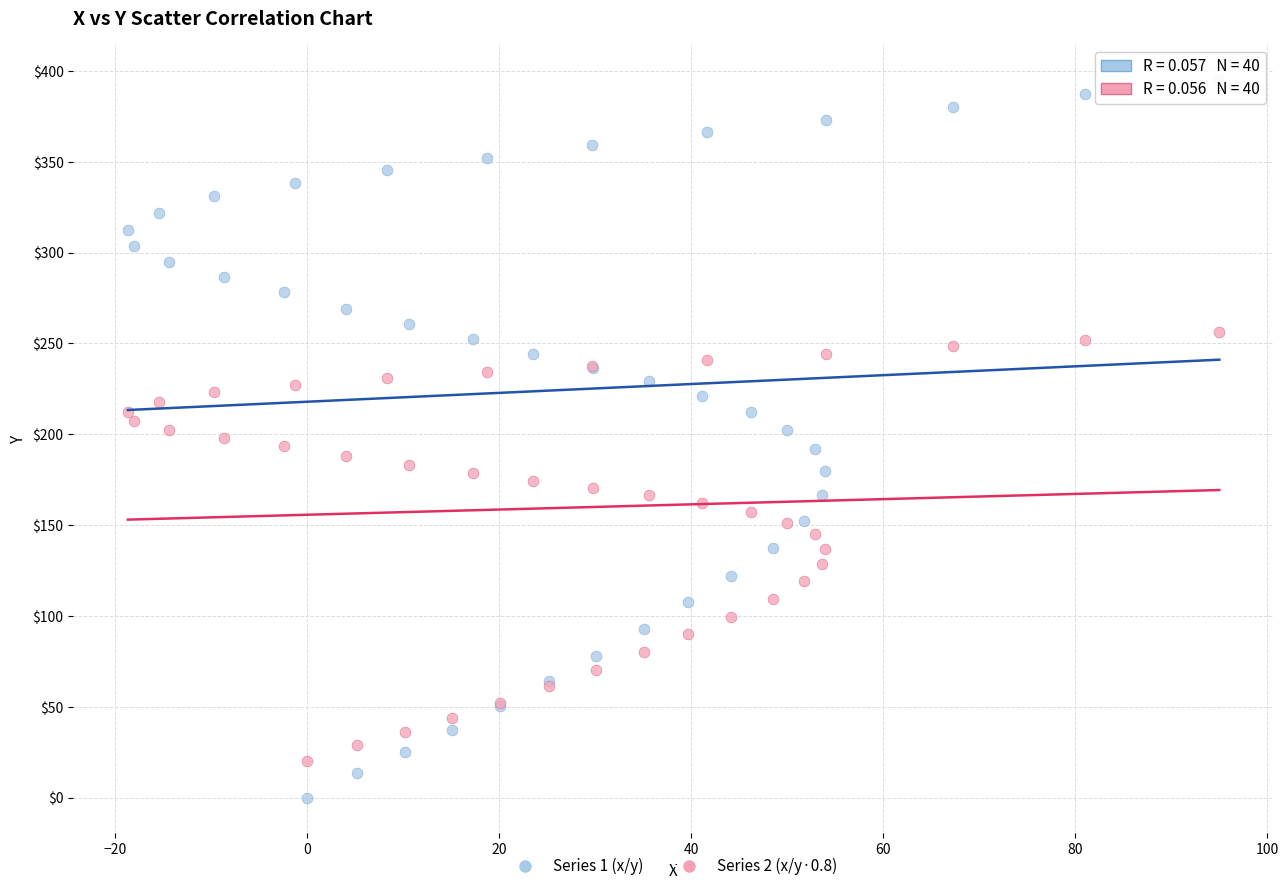

What are all the series names shown in the legend?

Series 1 (x/y), Series 2 (x/y·0.8)